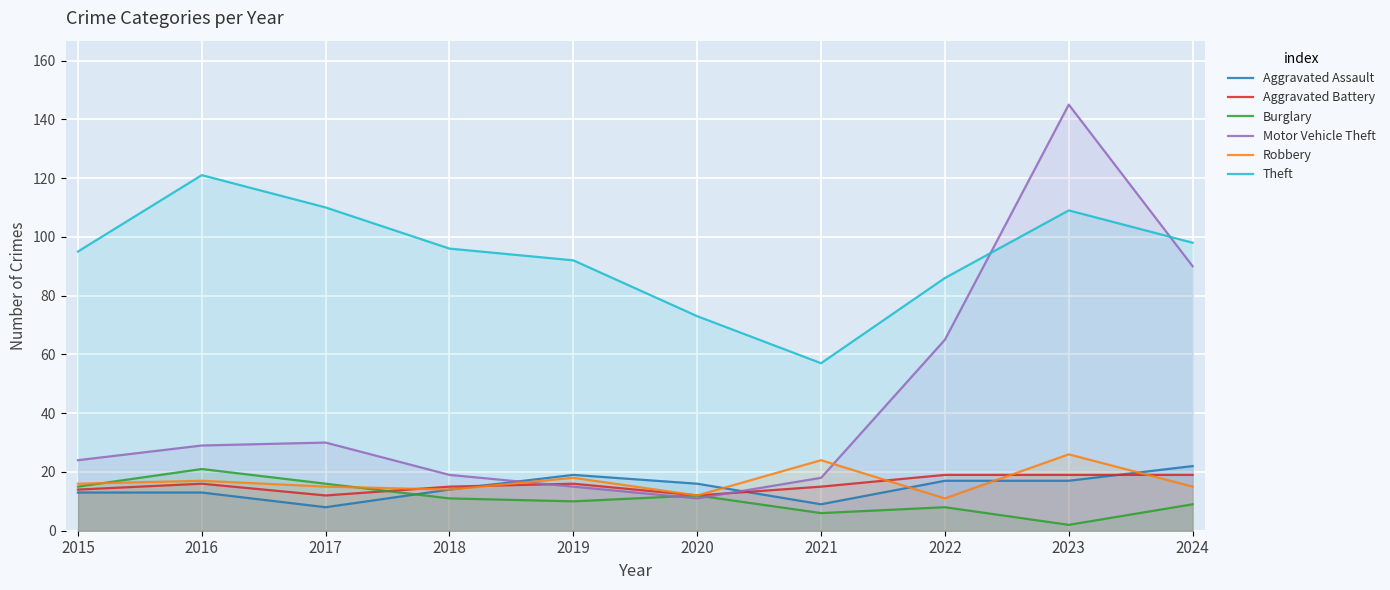

What is the minimum value shown in the chart?

2